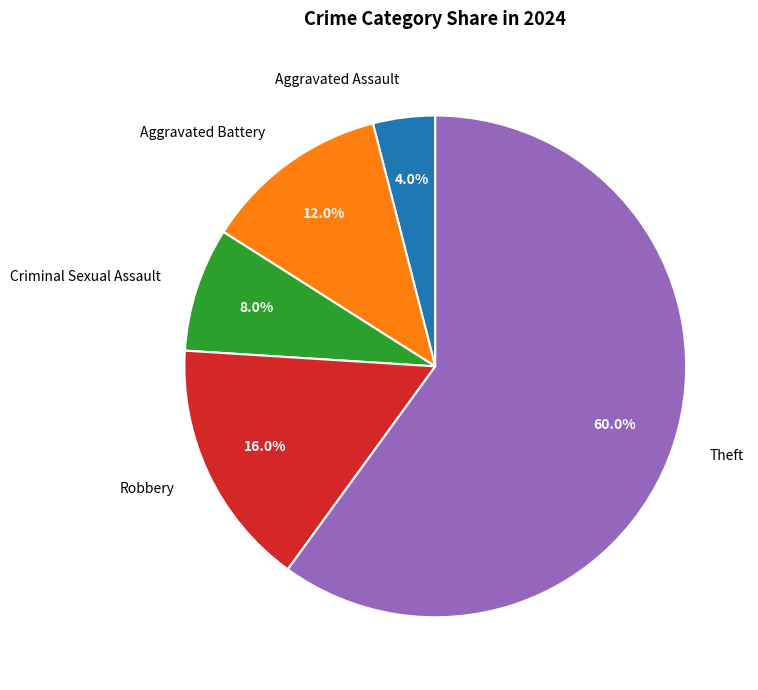

Does any single category account for the majority?

Yes